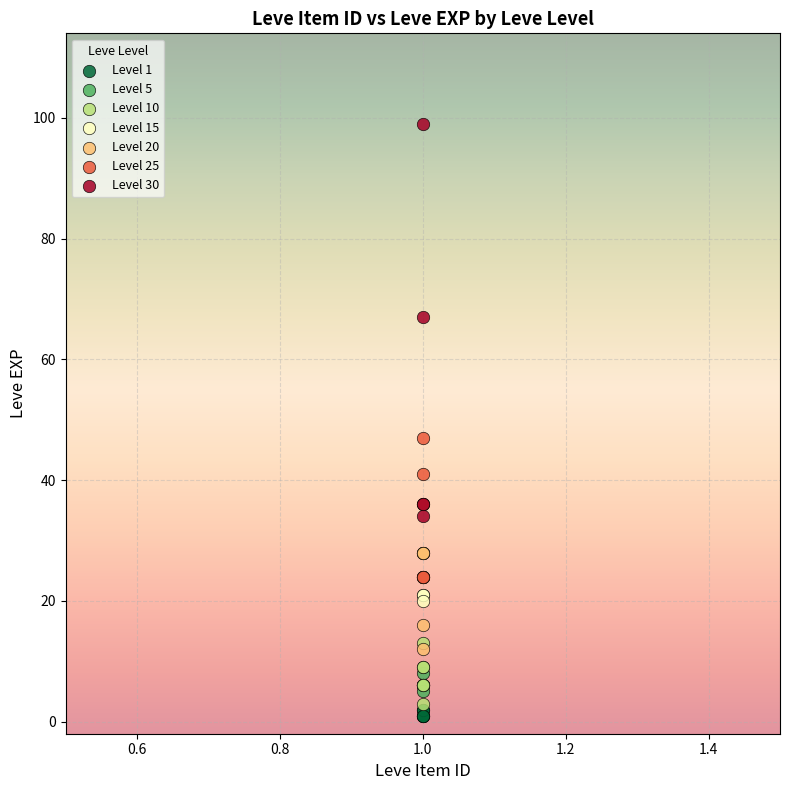

Which series has the largest Y range (max minus min)?

Level 30